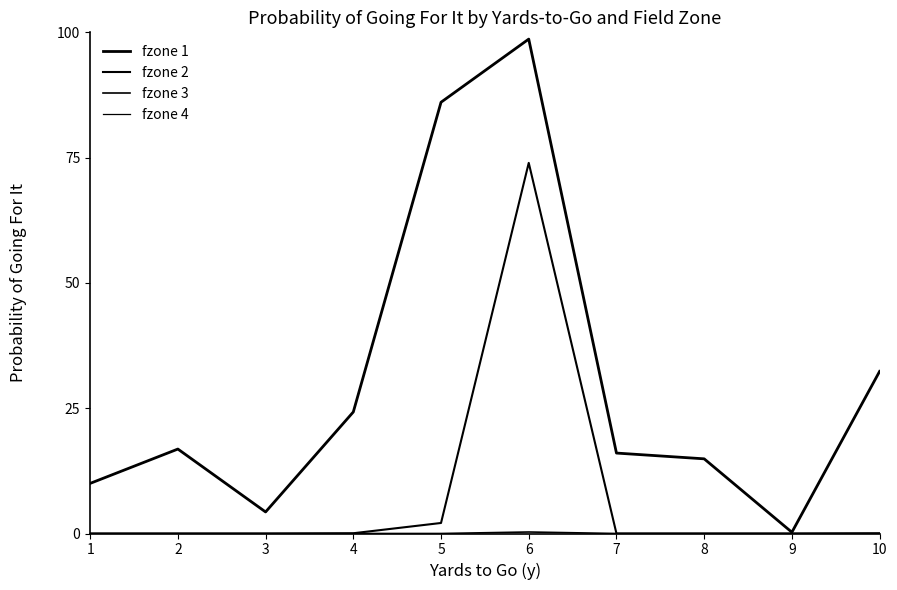

True or false: fzone 3 and fzone 2 intersect in this chart.

False